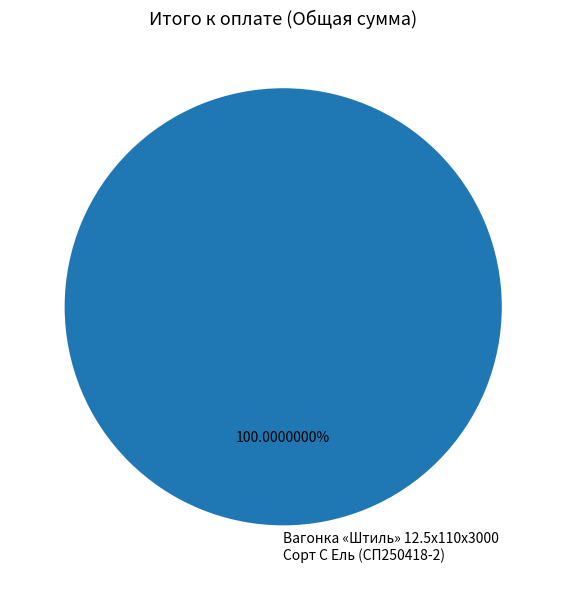

Is there any slice that represents more than half of the pie?

Yes